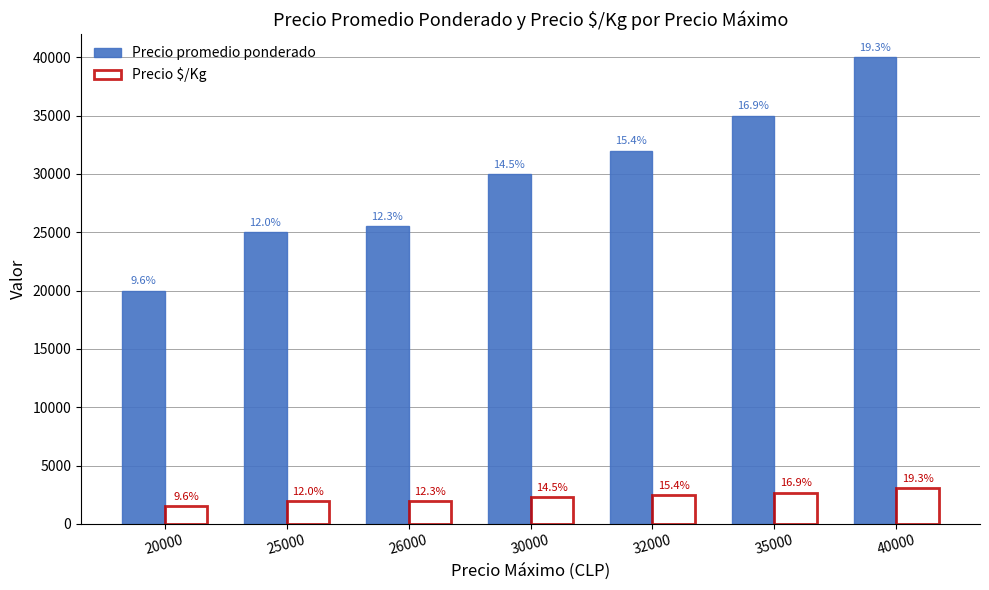

Reading right to left, extract all data points from this chart.

Precio promedio ponderado: 40000=40000	35000=35000	32000=32000	30000=30000	26000=25556	25000=25000	20000=20000
Precio $/Kg: 40000=3077	35000=2692	32000=2462	30000=2308	26000=1966	25000=1923	20000=1538